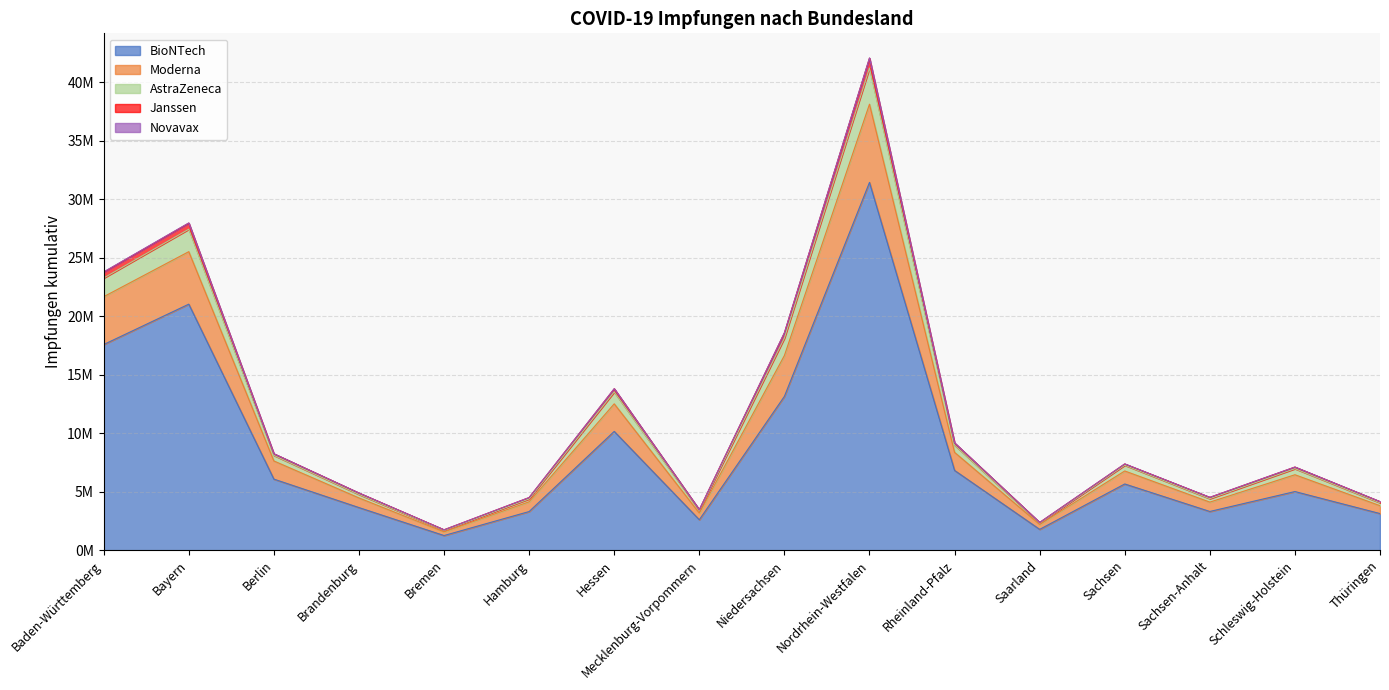

What is the sum of the BioNTech values at Bremen and Sachsen?

6908043